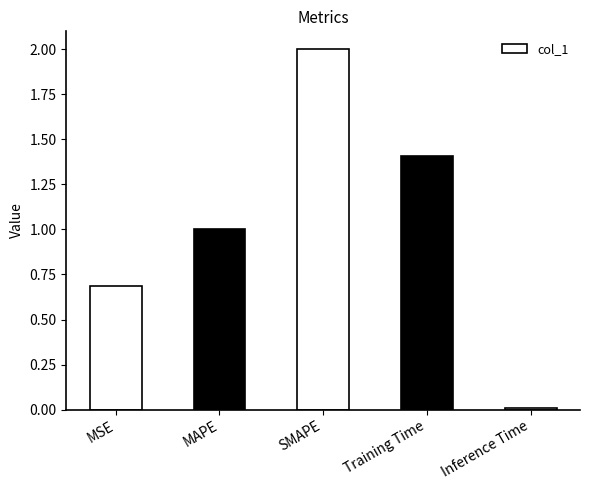

What is the label of the 1st bar from the right?

Inference Time